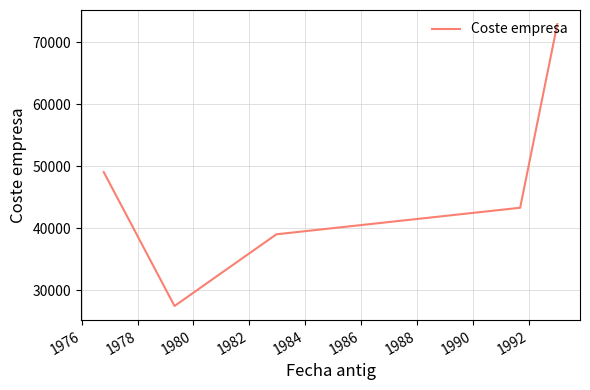

What is the minimum value shown in the chart?

27417